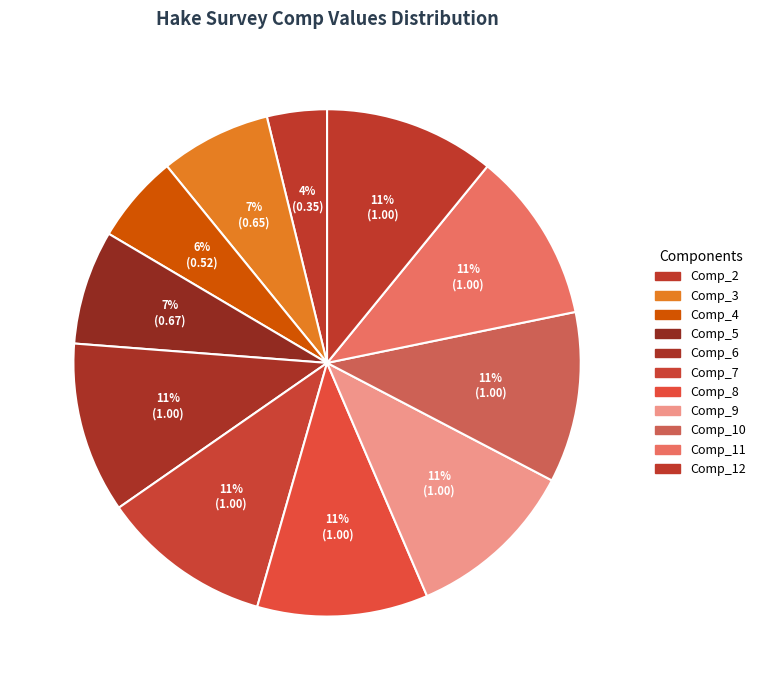

Which category has the smallest portion of the pie?

Comp_2